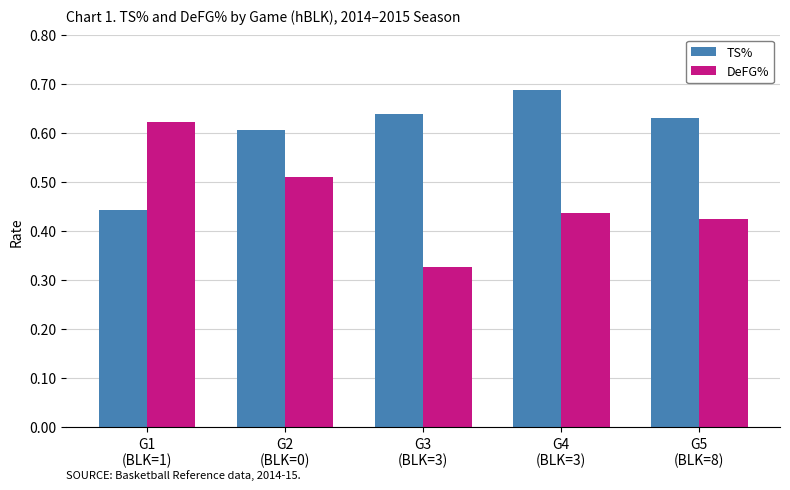

What is the difference between the TS% values at G1
(BLK=1) and G4
(BLK=3)?

0.2